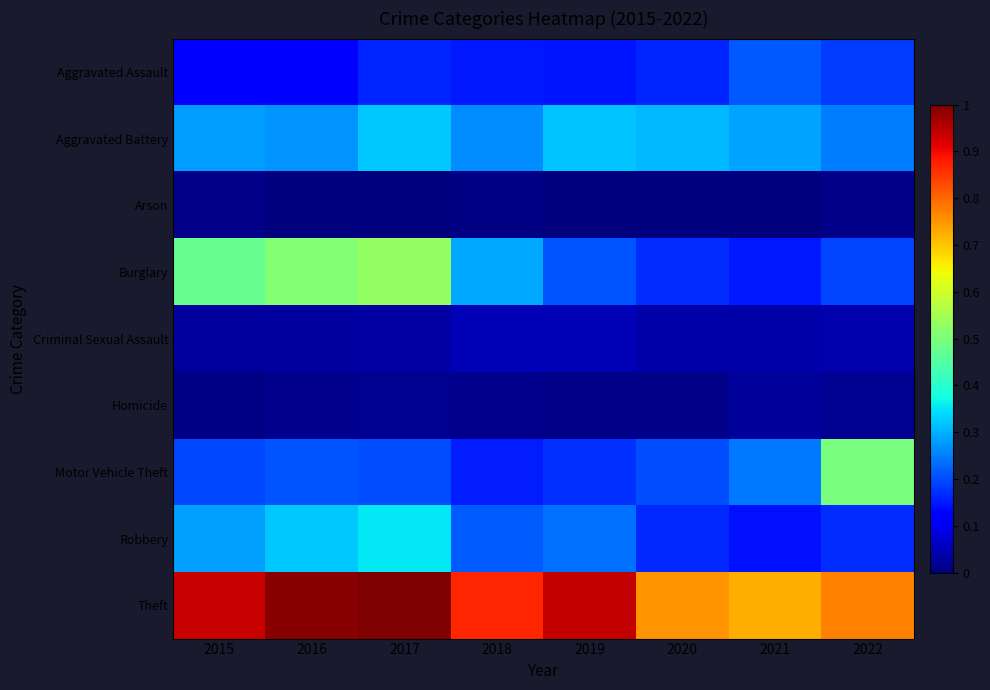

Reading left to right, extract all data points from this chart.

Aggravated Assault: 2015=0.1	2016=0.1	2017=0.2	2018=0.2	2019=0.1	2020=0.2	2021=0.2	2022=0.2
Aggravated Battery: 2015=0.3	2016=0.3	2017=0.3	2018=0.3	2019=0.3	2020=0.3	2021=0.3	2022=0.2
Arson: 2015=0.0	2016=0.0	2017=0.0	2018=0.0	2019=0.0	2020=0.0	2021=0.0	2022=0.0
Burglary: 2015=0.5	2016=0.5	2017=0.5	2018=0.3	2019=0.2	2020=0.2	2021=0.1	2022=0.2
Criminal Sexual Assault: 2015=0.0	2016=0.0	2017=0.0	2018=0.1	2019=0.0	2020=0.0	2021=0.0	2022=0.0
Homicide: 2015=0.0	2016=0.0	2017=0.0	2018=0.0	2019=0.0	2020=0.0	2021=0.0	2022=0.0
Motor Vehicle Theft: 2015=0.2	2016=0.2	2017=0.2	2018=0.2	2019=0.2	2020=0.2	2021=0.2	2022=0.5
Robbery: 2015=0.3	2016=0.3	2017=0.4	2018=0.2	2019=0.2	2020=0.2	2021=0.1	2022=0.2
Theft: 2015=0.9	2016=1.0	2017=1.0	2018=0.9	2019=0.9	2020=0.8	2021=0.7	2022=0.8